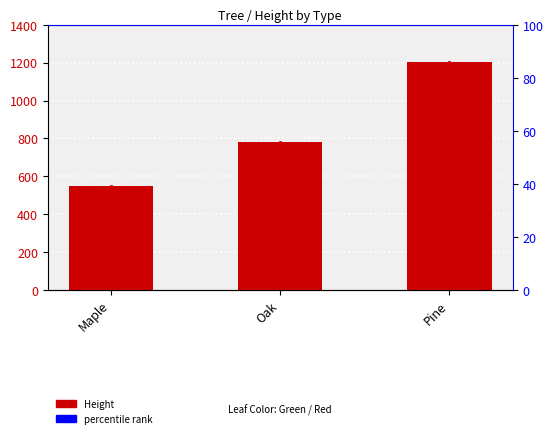

Does the chart contain any negative values?

No